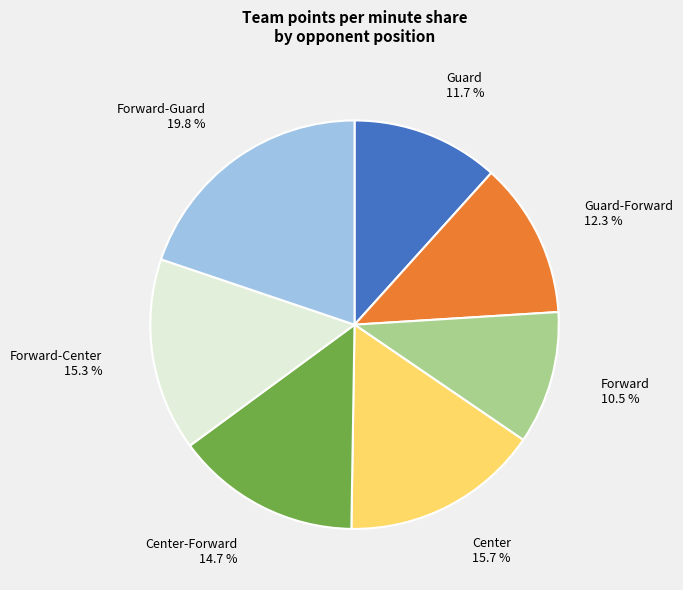

The Center-Forward slice represents 15% of the pie. True or false?

True